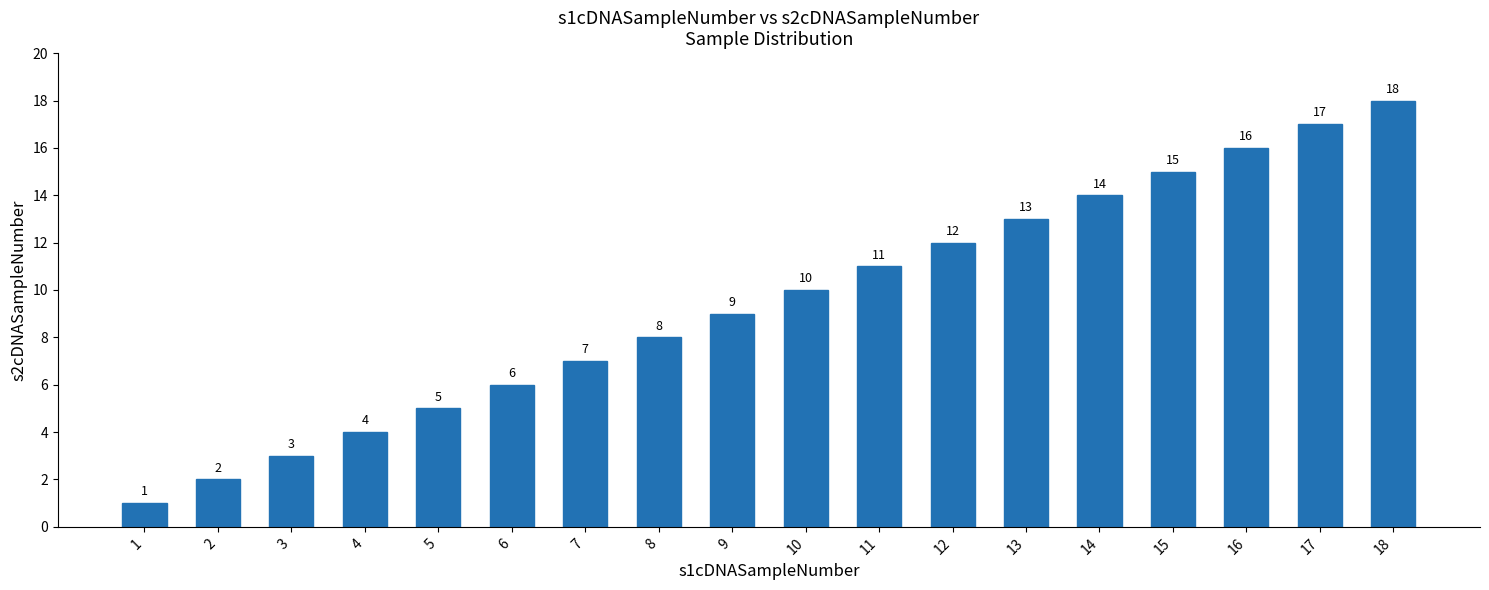

Reading left to right, transcribe all the data shown in this chart.

1=1	2=2	3=3	4=4	5=5	6=6	7=7	8=8	9=9	10=10	11=11	12=12	13=13	14=14	15=15	16=16	17=17	18=18